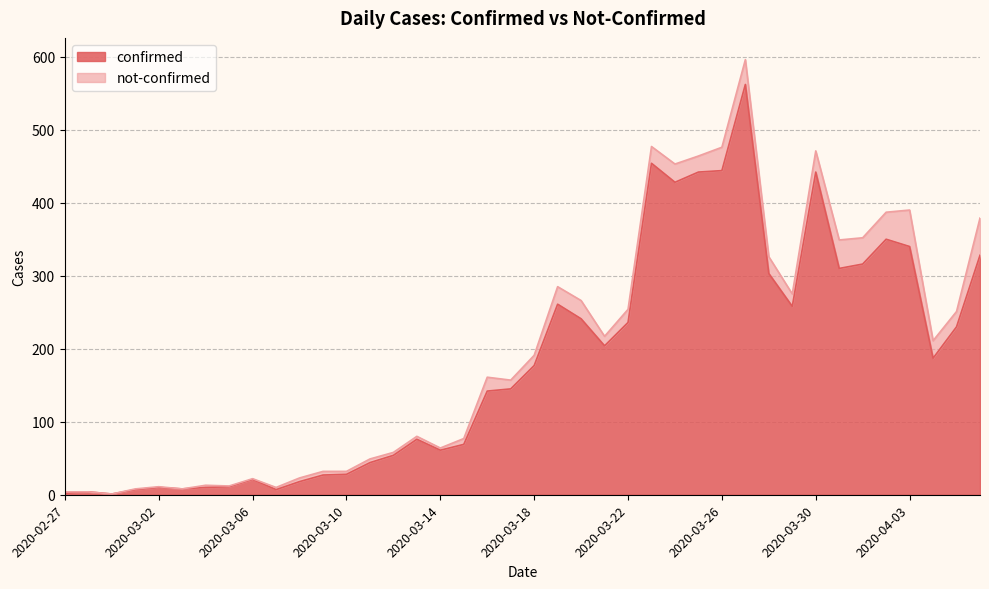

The value at 2020-03-07 is 7. True or false?

True